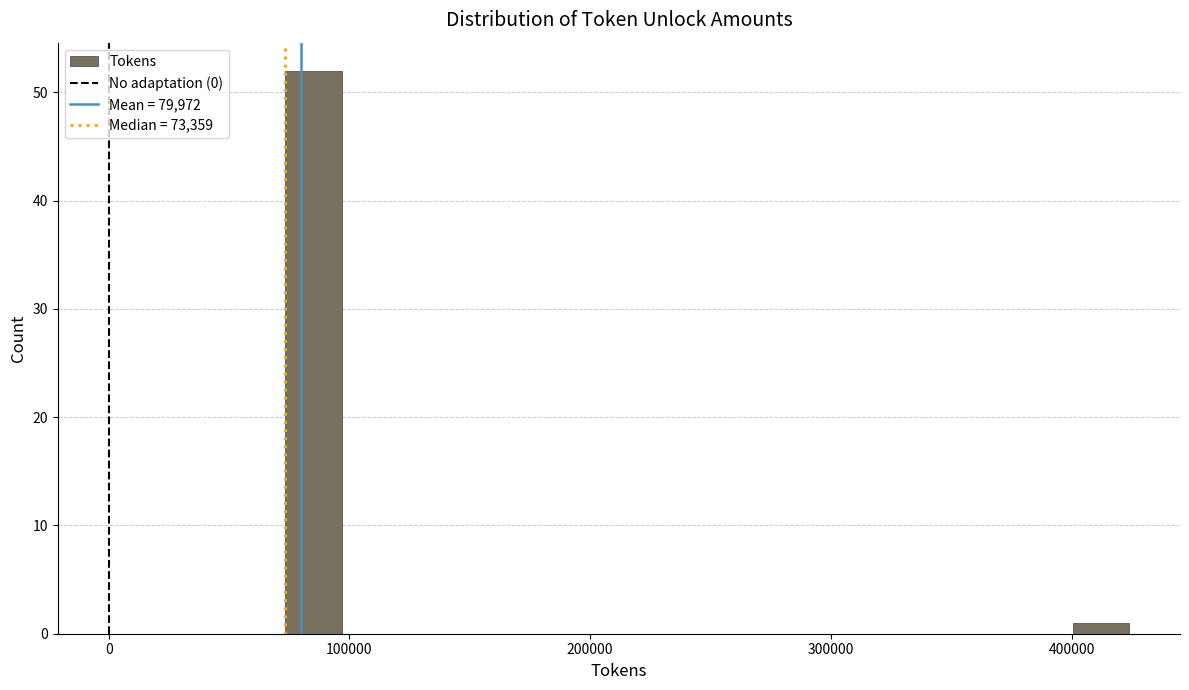

Read against the x-axis, roughly where is the centre of the tallest bar?

90000